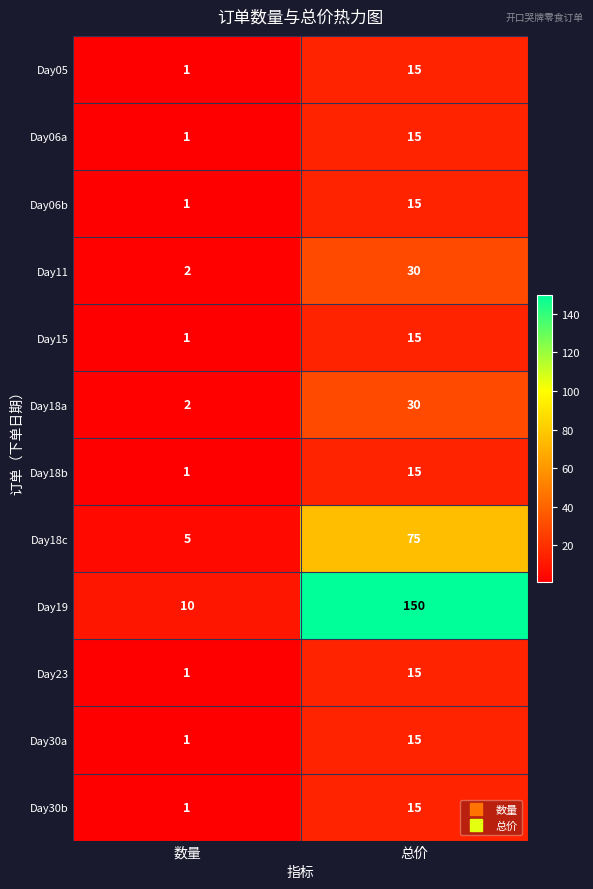

What is the maximum value for Day19?

150